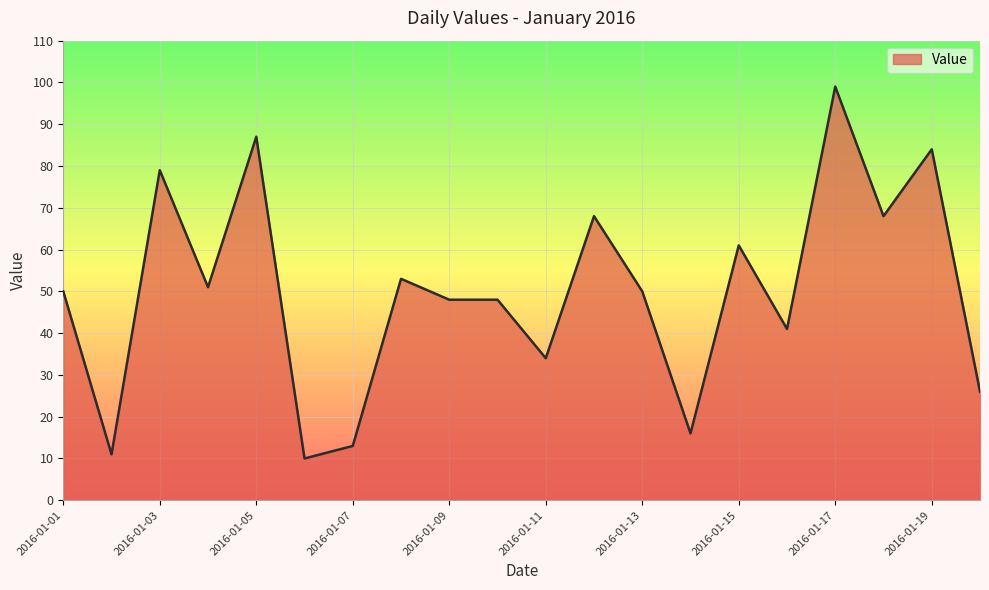

What is the maximum value shown in the chart?

99